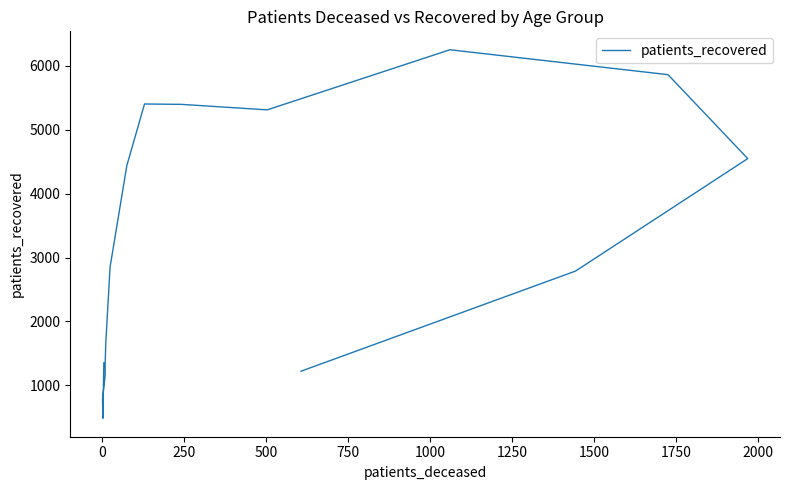

Reading left to right, transcribe all the data shown in this chart.

1352	483	787	1156	1348	1674	2851	4438	5404	5398	5312	6253	5863	4549	2788	1220